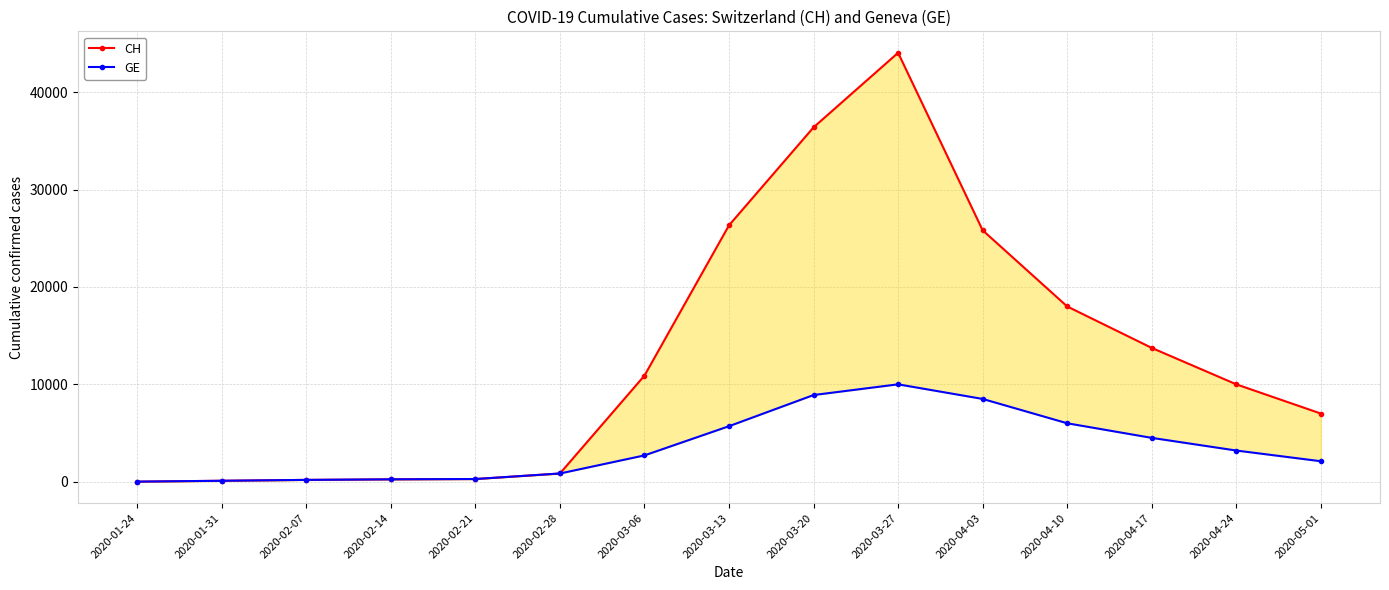

How many distinct data groups are displayed?

2